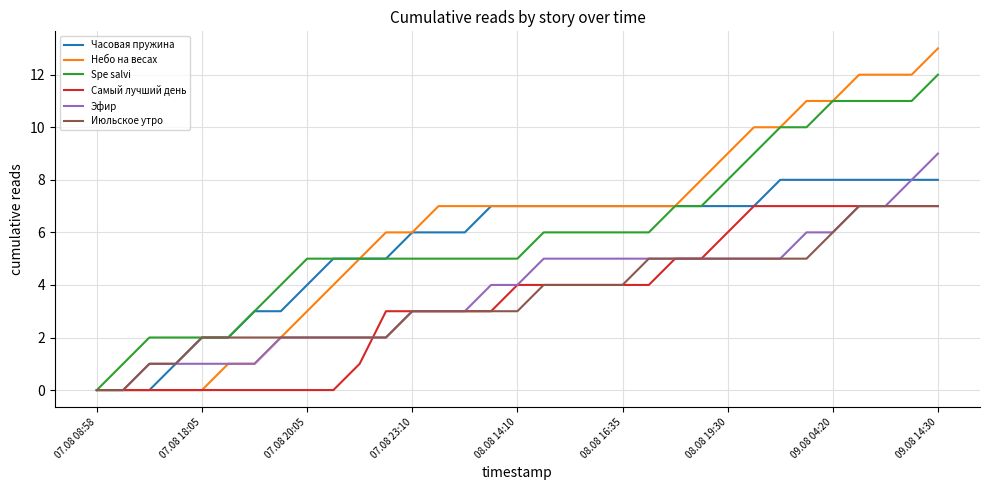

Count the number of categories in the chart.

33